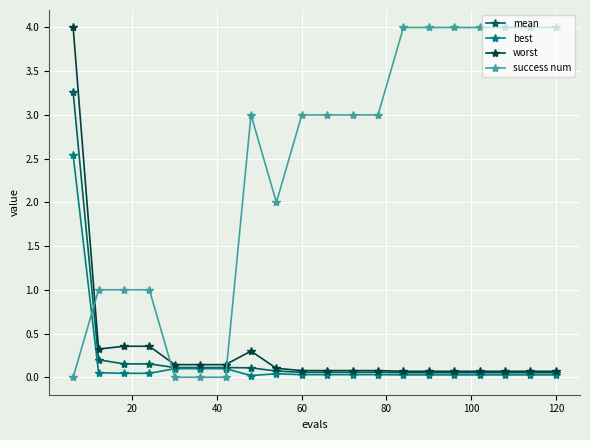

Which series has the largest total across all categories?

success num